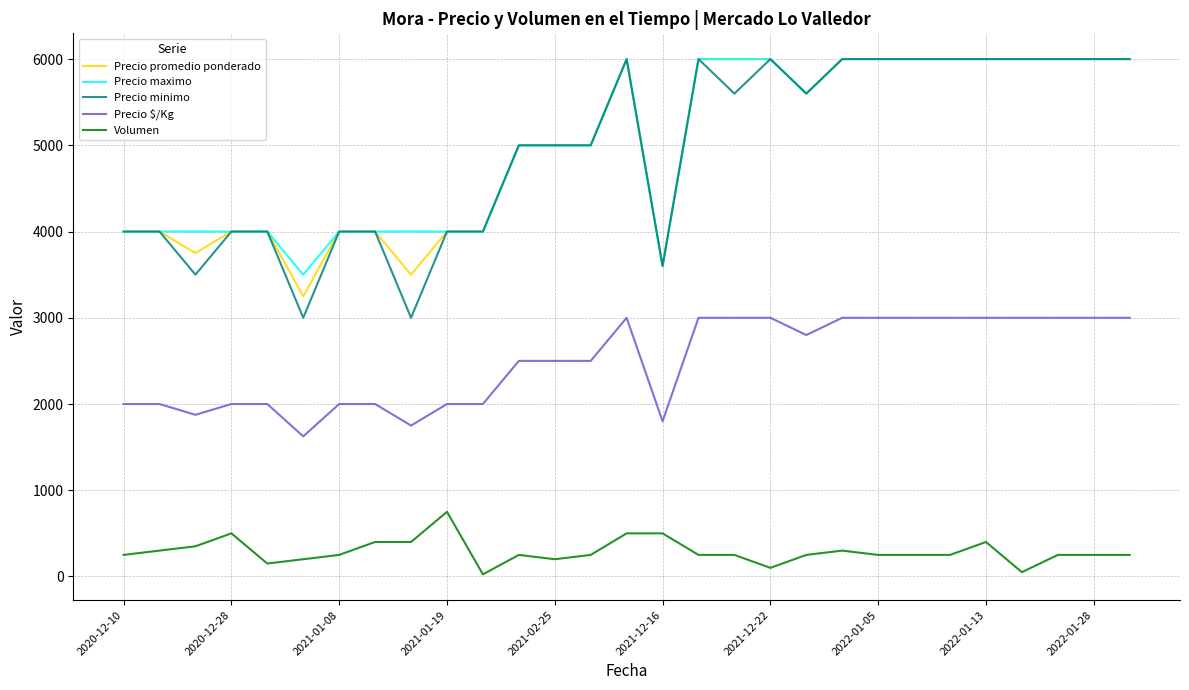

What is the maximum value shown in the chart?

6000